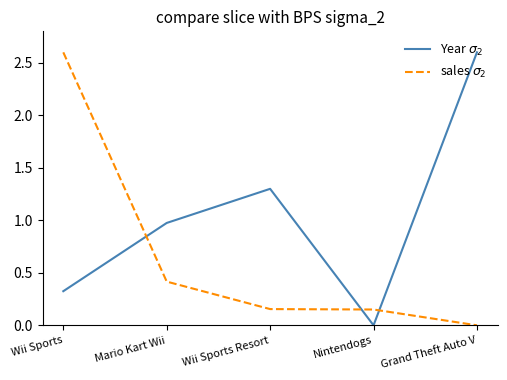

How many positive values does the sales $\sigma_2$ series have?

4